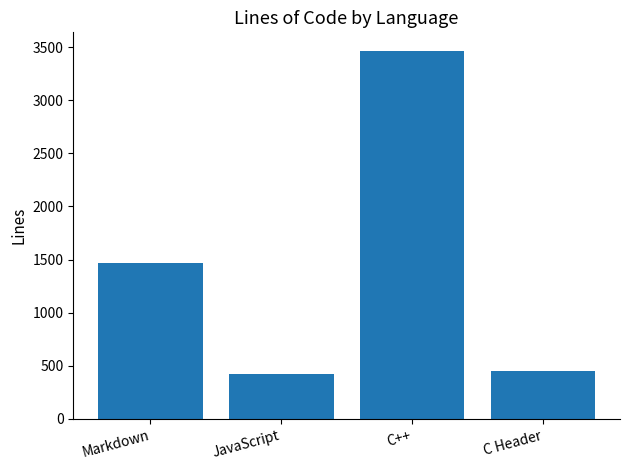

True or false: the data shows 124 at JavaScript.

False